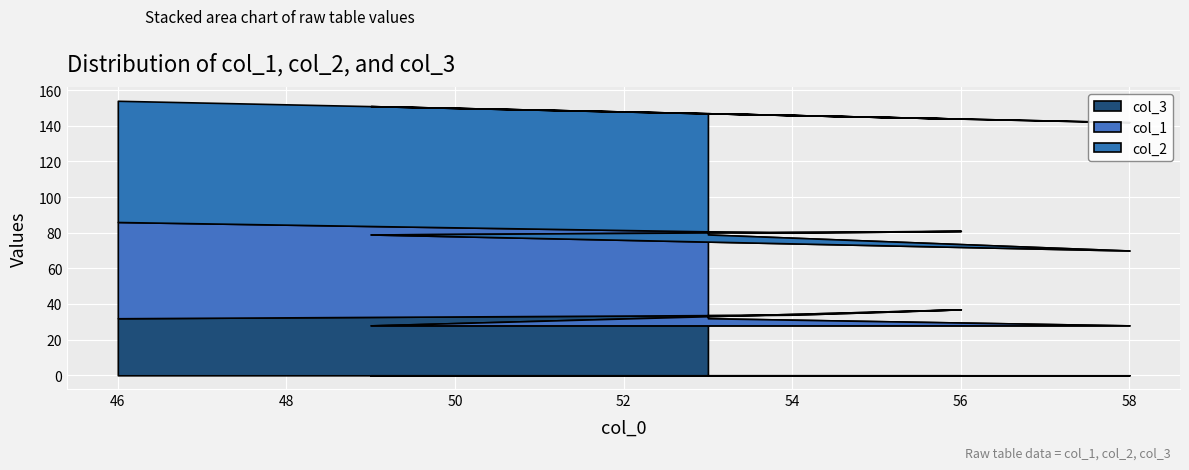

Reading left to right, extract all data points from this chart.

col_1: 47	42	51	44	46	54
col_2: 68	72	72	63	66	68
col_3: 32	28	28	37	34	32